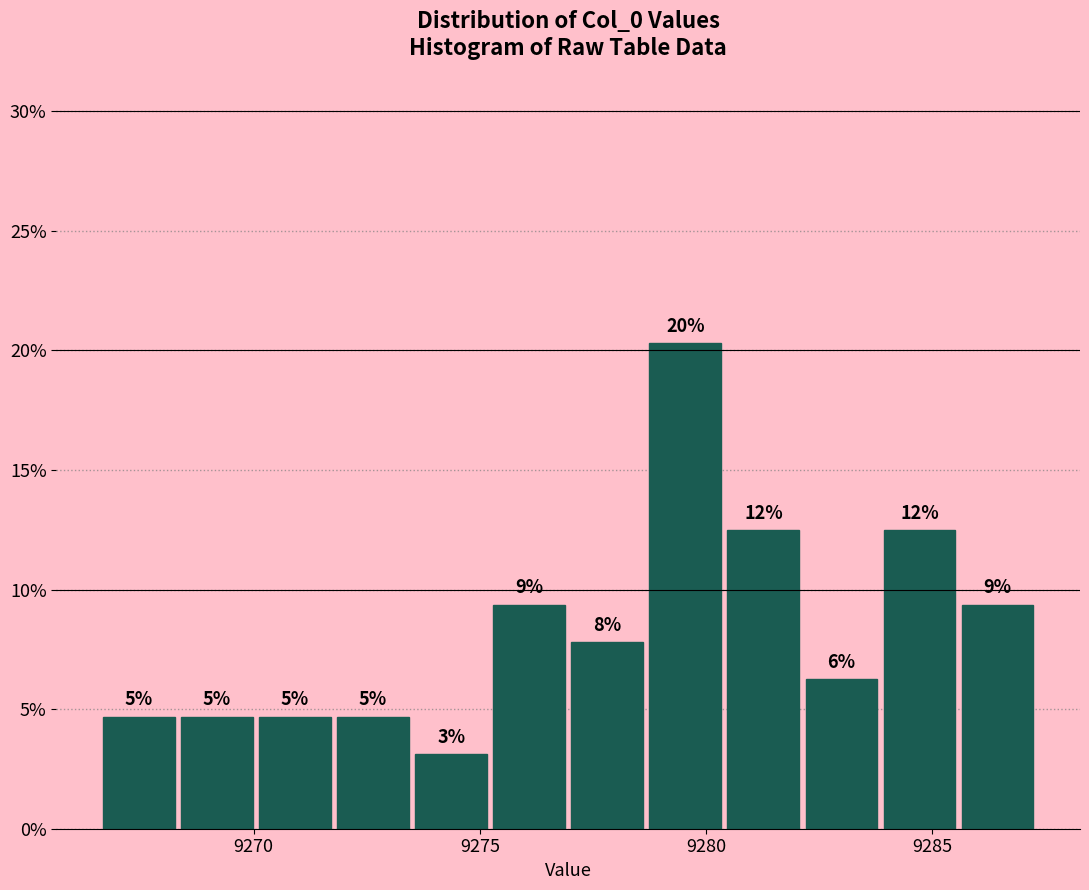

Around what value on the x-axis is the tallest bar? Give the approximate position of its centre, as read against the axis.

9279.5